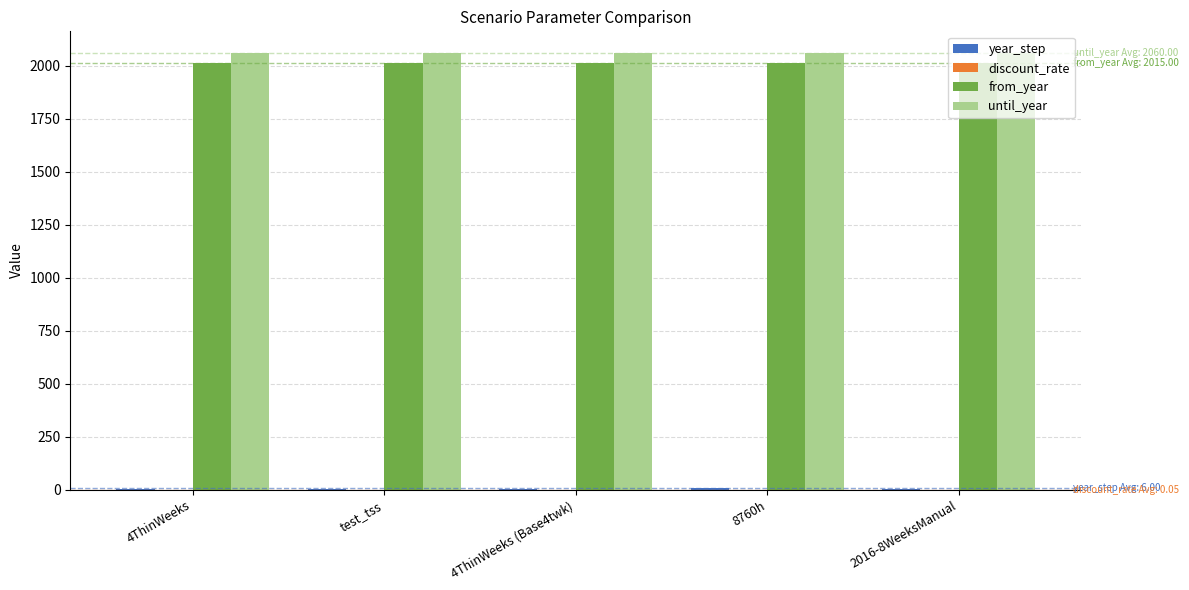

What is the total value across all series at 8760h?

4085.1